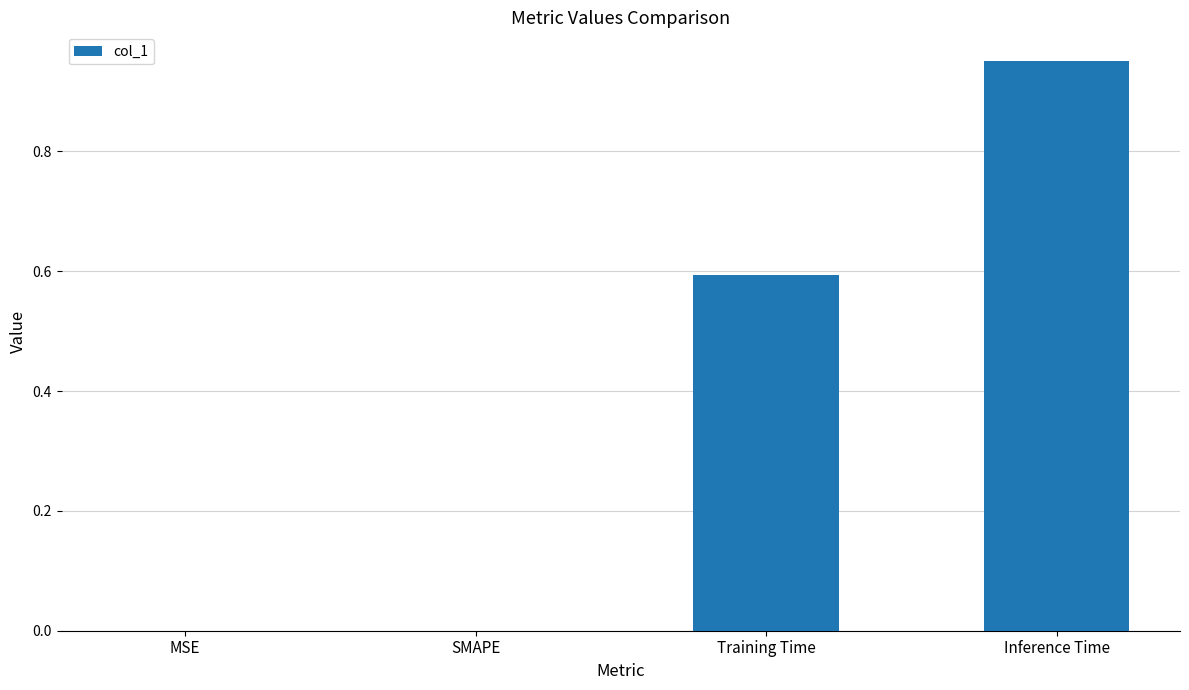

What is the sum of the values at Training Time and MSE?

0.6